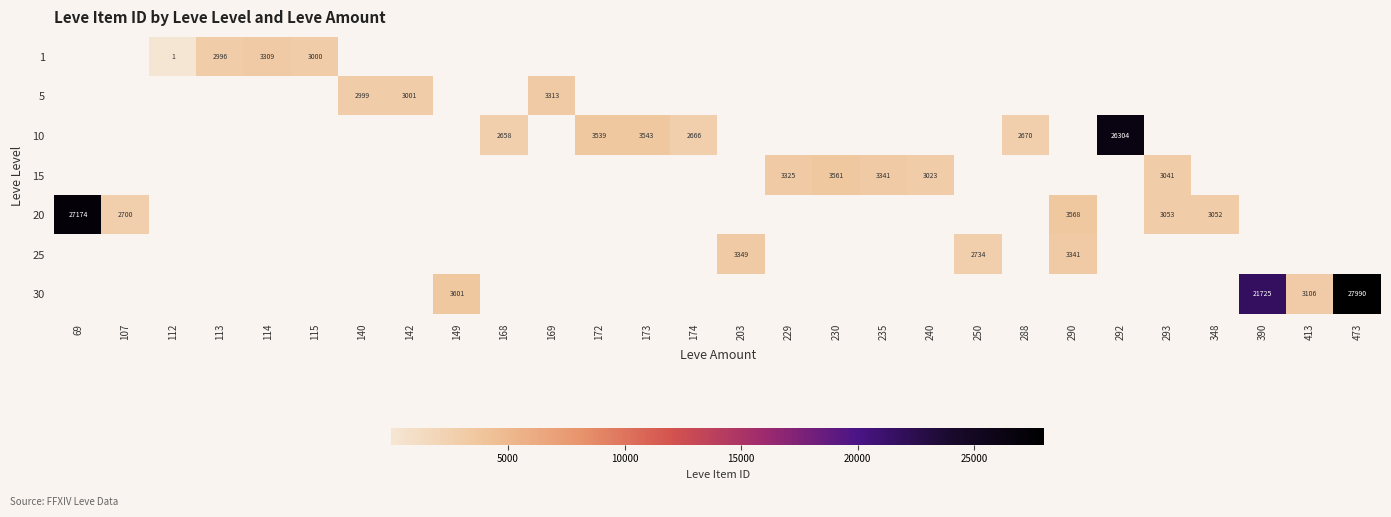

Is it true that 10 equals 4157 at 174?

False